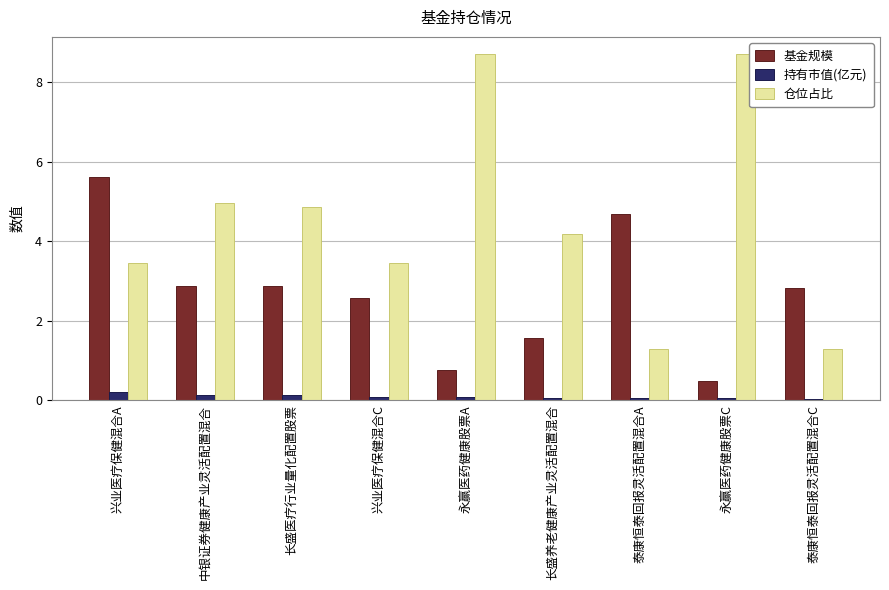

How many values in the 仓位占比 series are below 4?

4